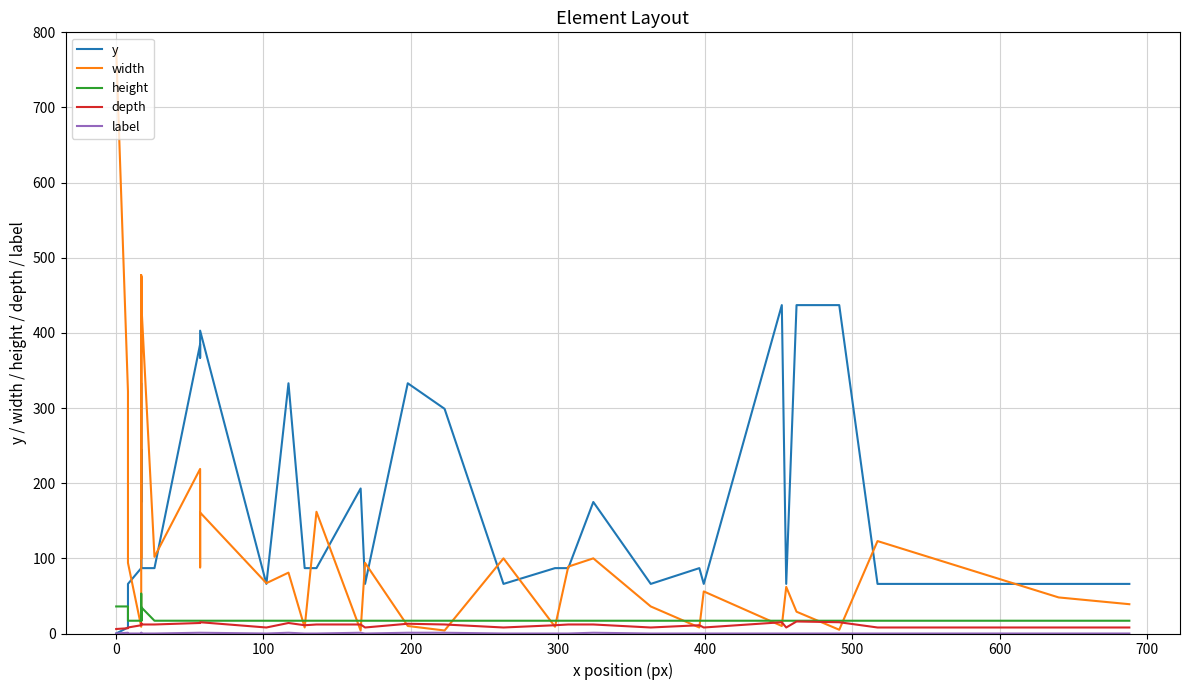

Is it true that width equals 202 at 12?

False